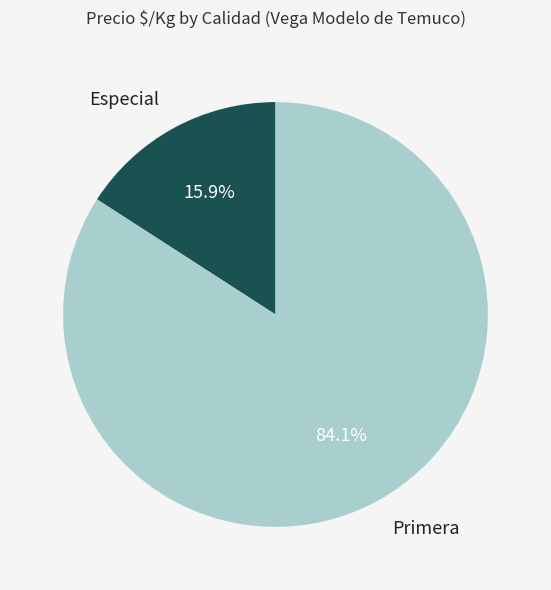

What percentage is NOT represented by Primera?

15.9%